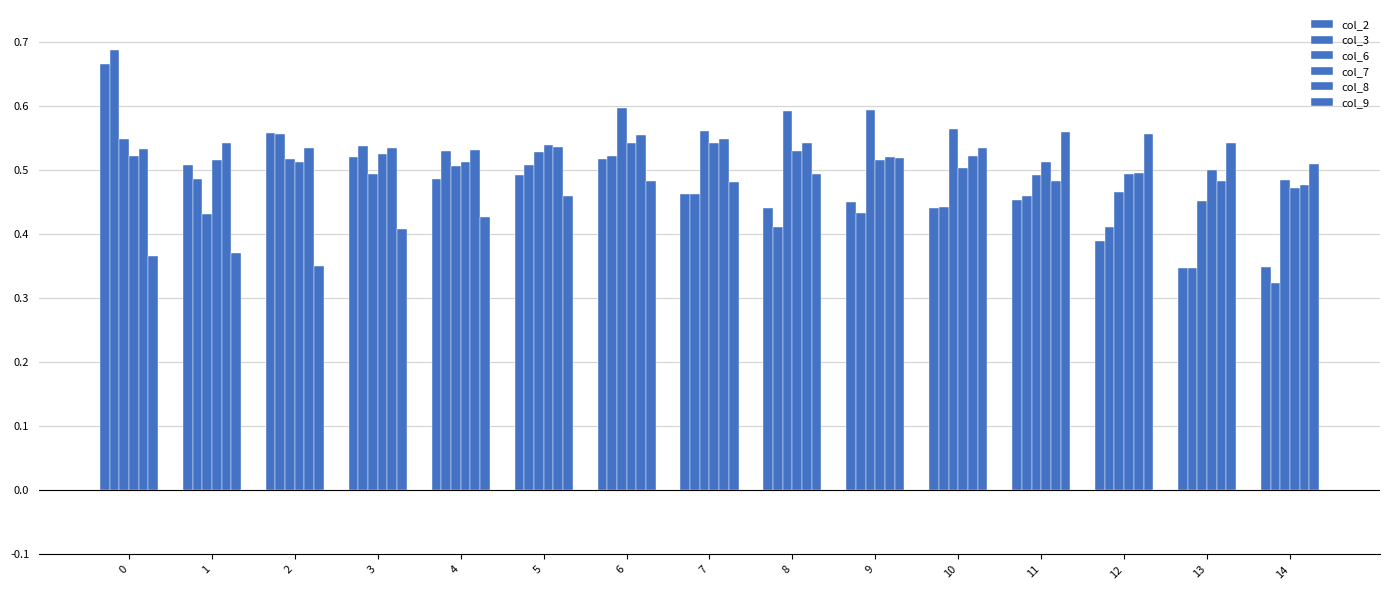

Does the chart contain stacked bars?

No